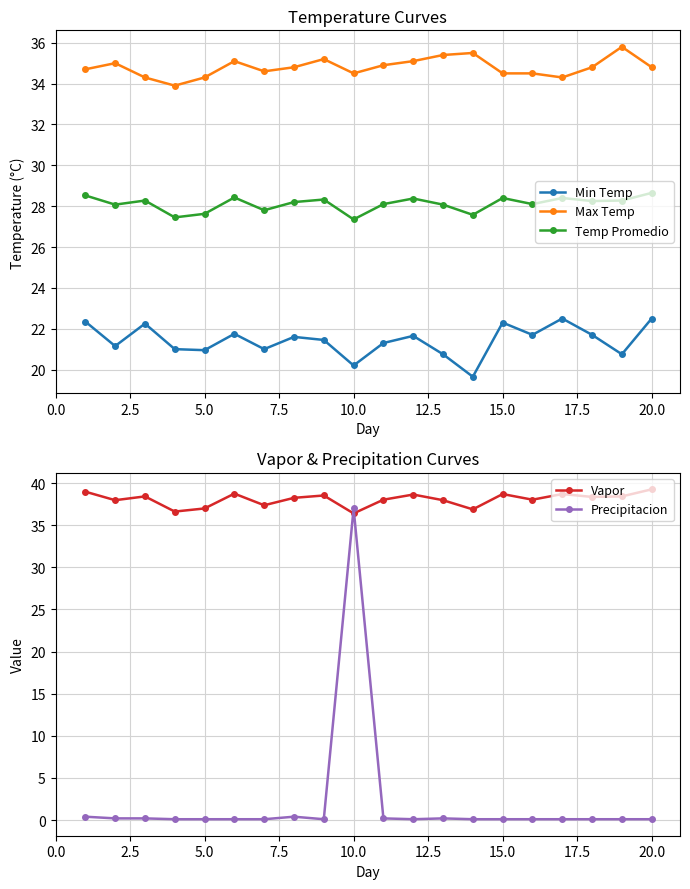

True or false: Vapor has more than 1 points higher than both neighbors.

True